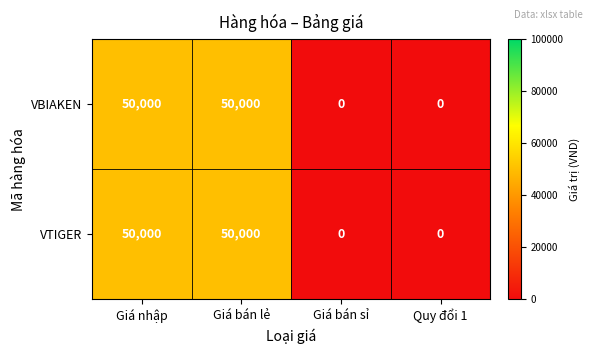

What is the difference between the maximum and second lowest values in the VTIGER series?

50000